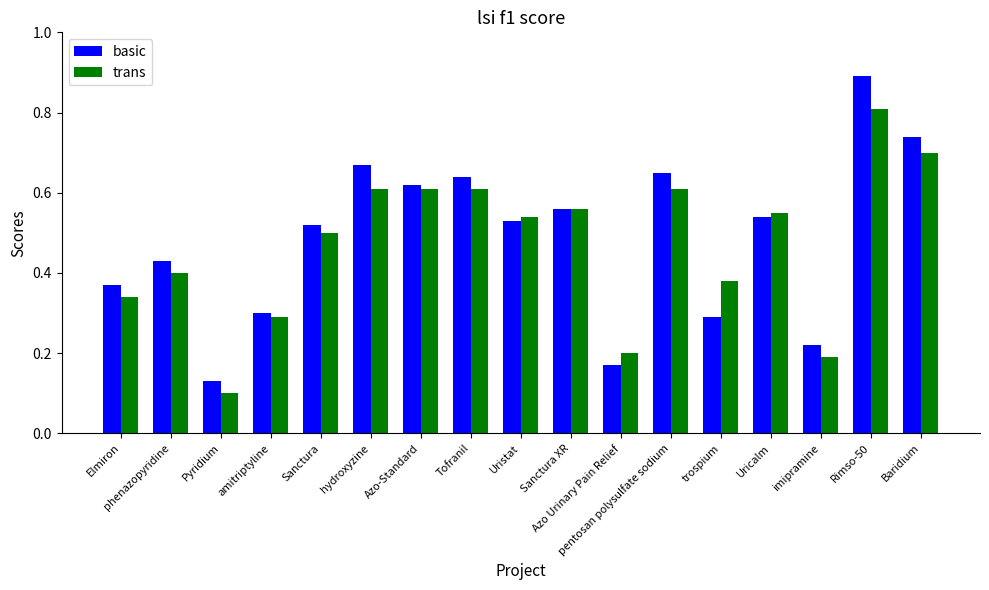

Is it true that basic equals 0.8 at Sanctura XR?

False